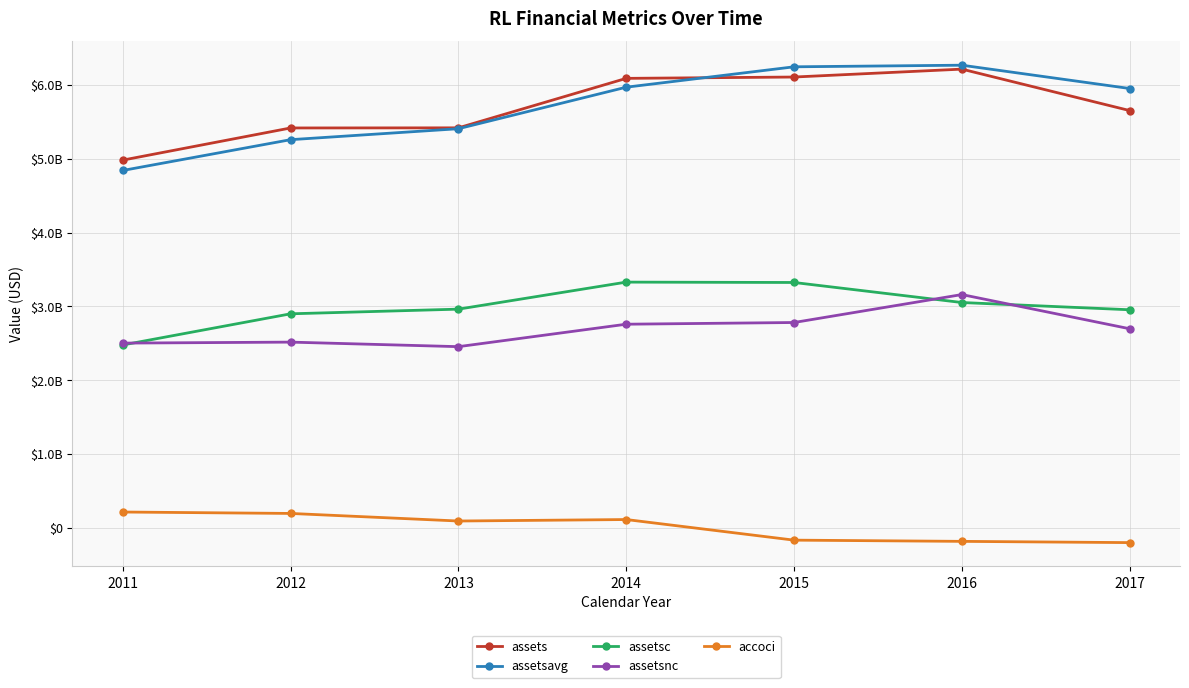

Is this an area chart (filled region under the line)?

No